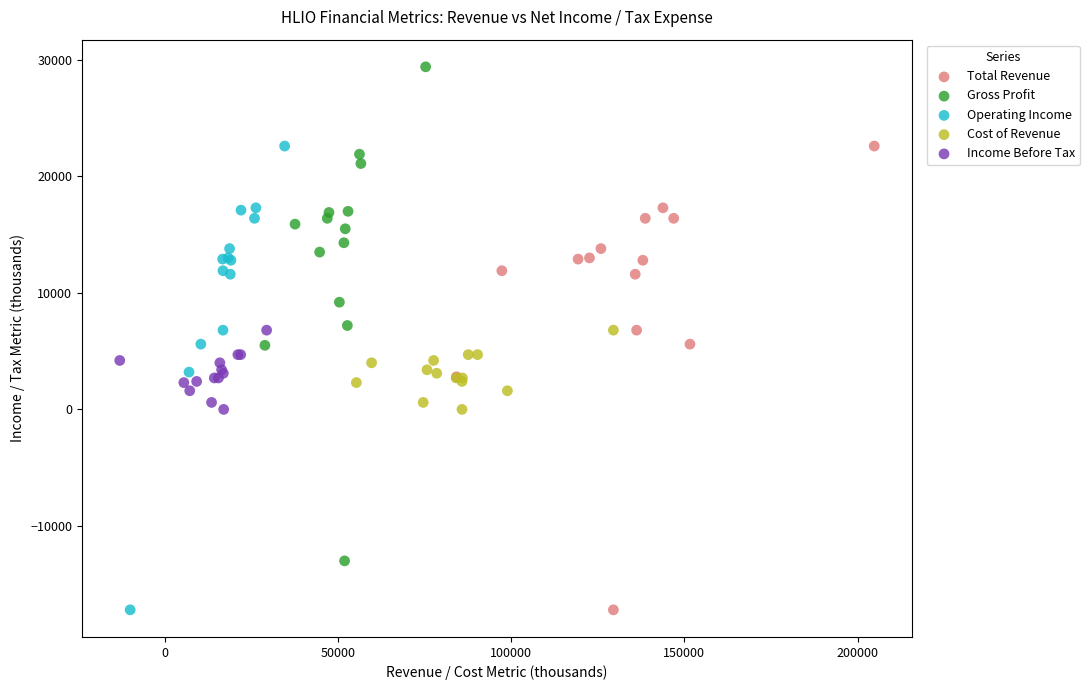

Which series has the largest Y range (max minus min)?

Gross Profit